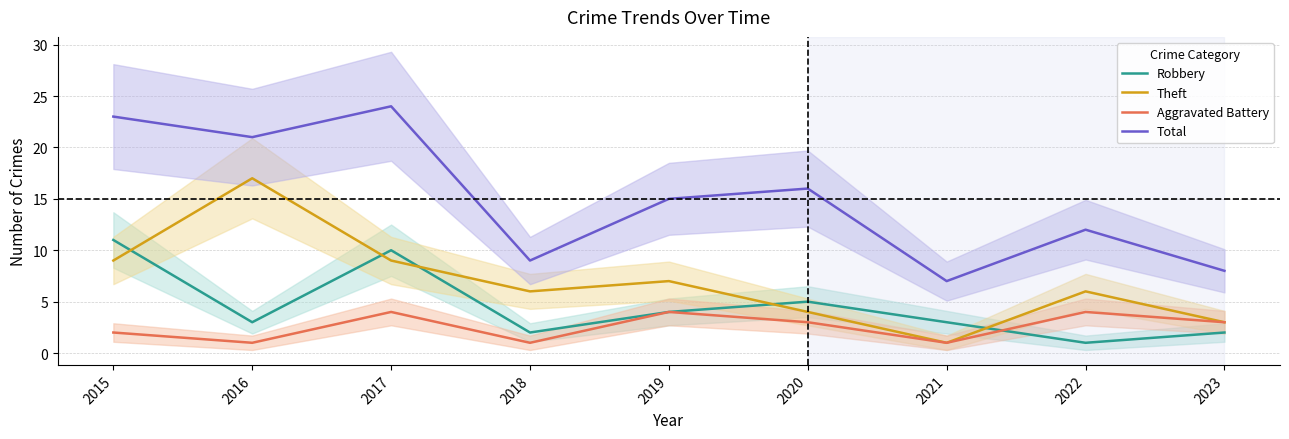

At which category does Aggravated Battery reach its first local peak?

2017